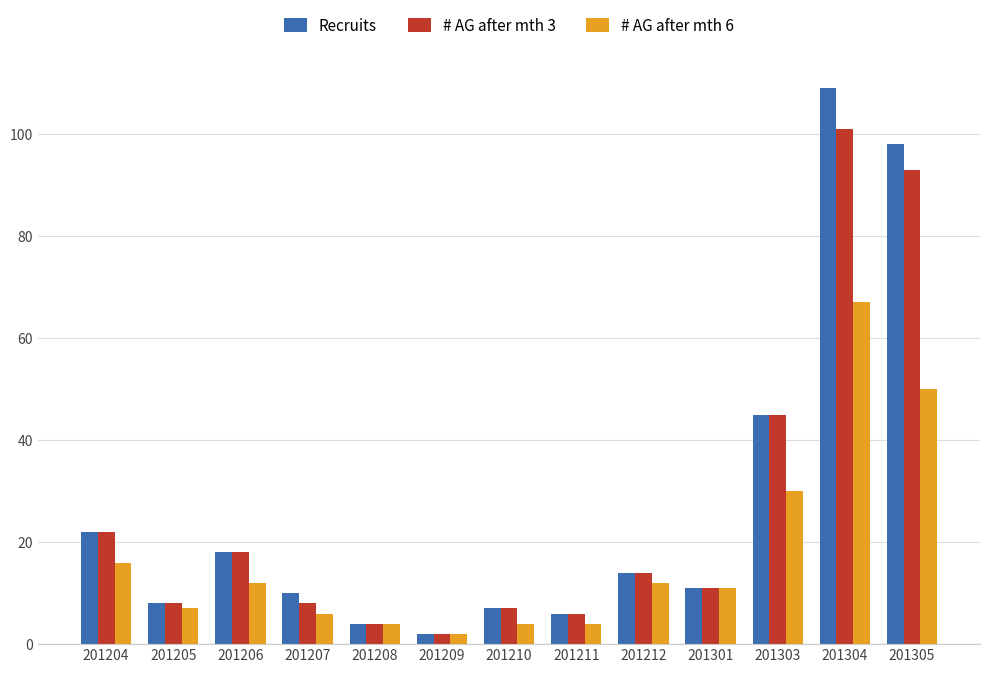

Rank the series by their maximum value, from lowest to highest.

# AG after mth 6, # AG after mth 3, Recruits